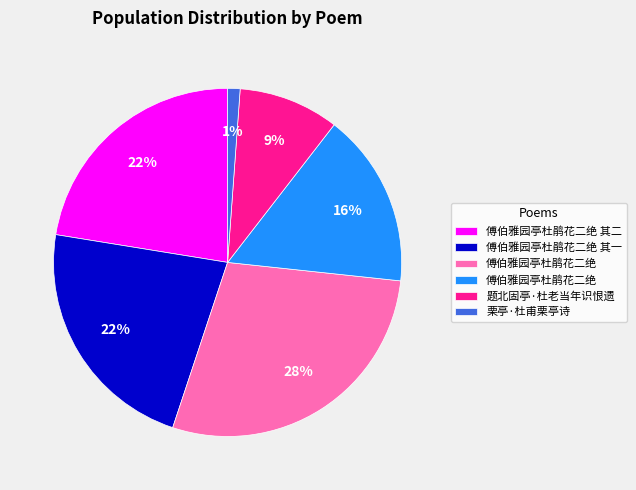

Does any single category account for the majority?

No